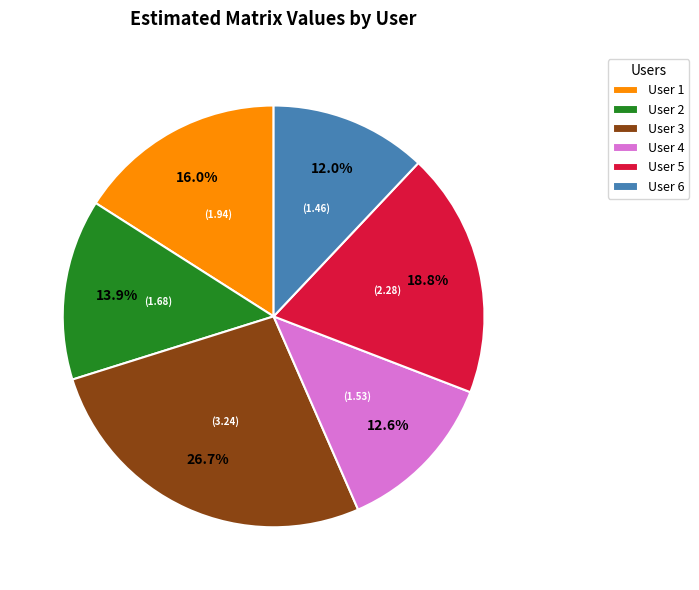

Which slice is the largest?

User 3